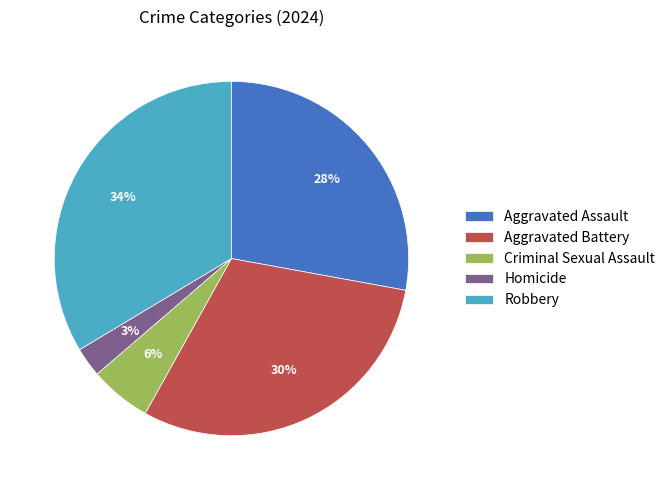

To the nearest percent, what percentage of the pie is Aggravated Battery?

30%